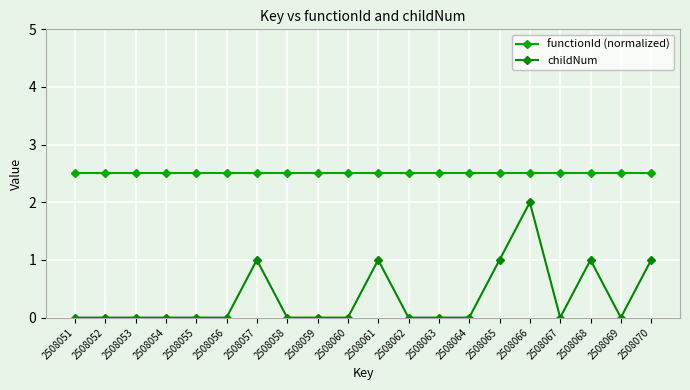

The value of childNum at 2508069 is 1.2. True or false?

False